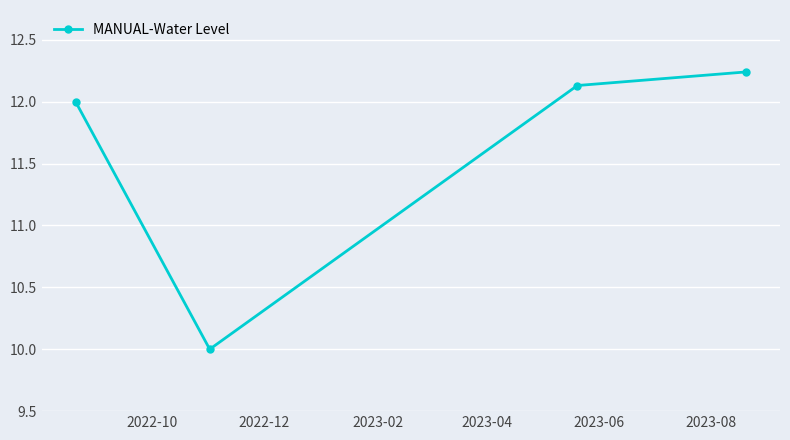

What is the smallest value displayed?

10.0